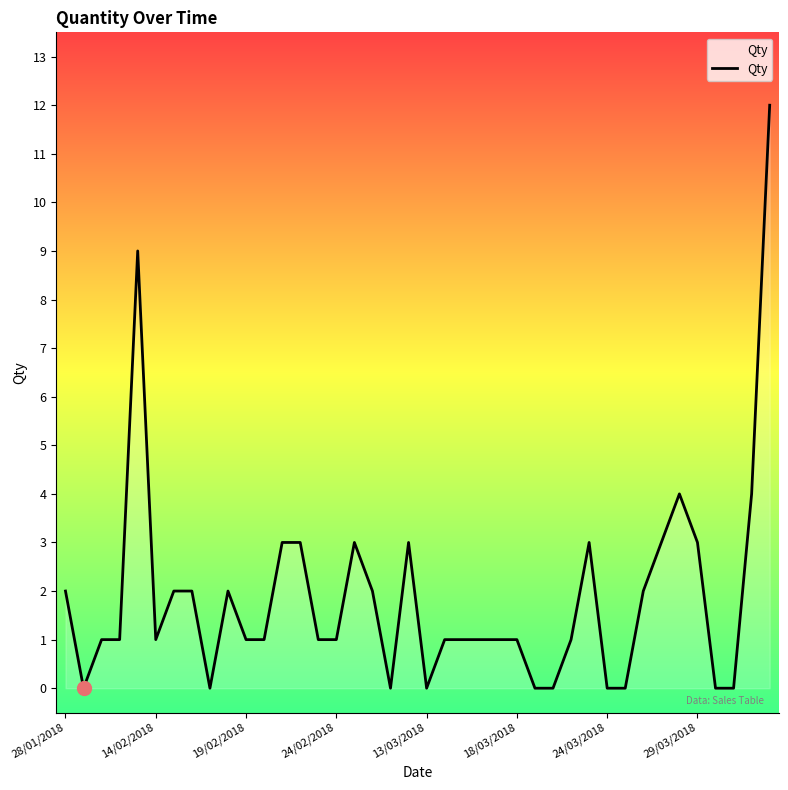

What is the maximum value shown in the chart?

12